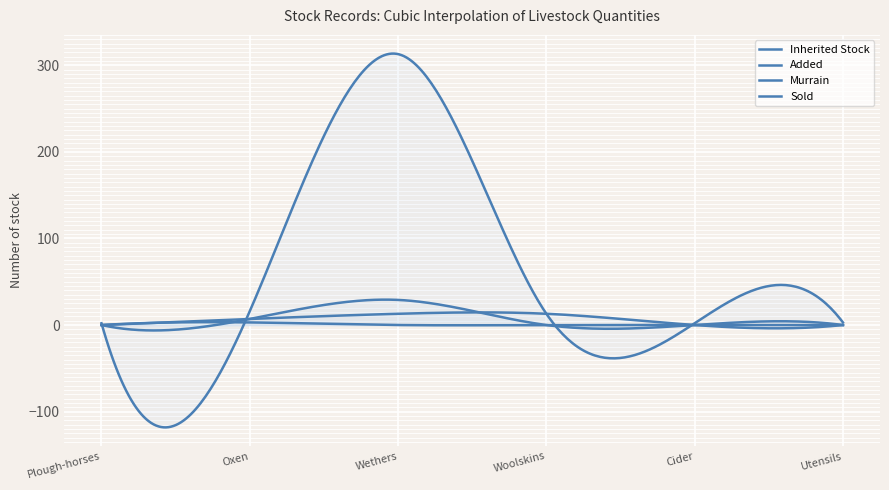

Which series has the largest total across all categories?

Inherited Stock